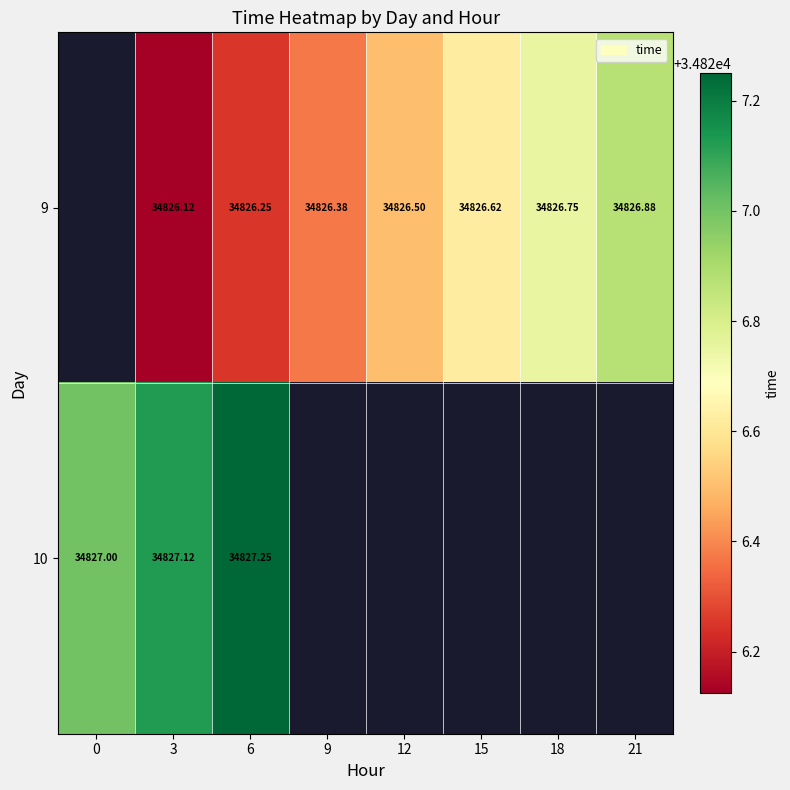

Between 6 and 15, which series saw the biggest shift?

9